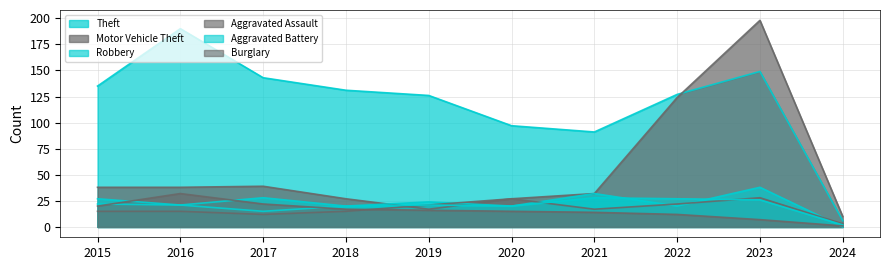

Rank the series at 2021 from lowest to highest value.

Burglary, Aggravated Assault, Aggravated Battery, Motor Vehicle Theft, Robbery, Theft